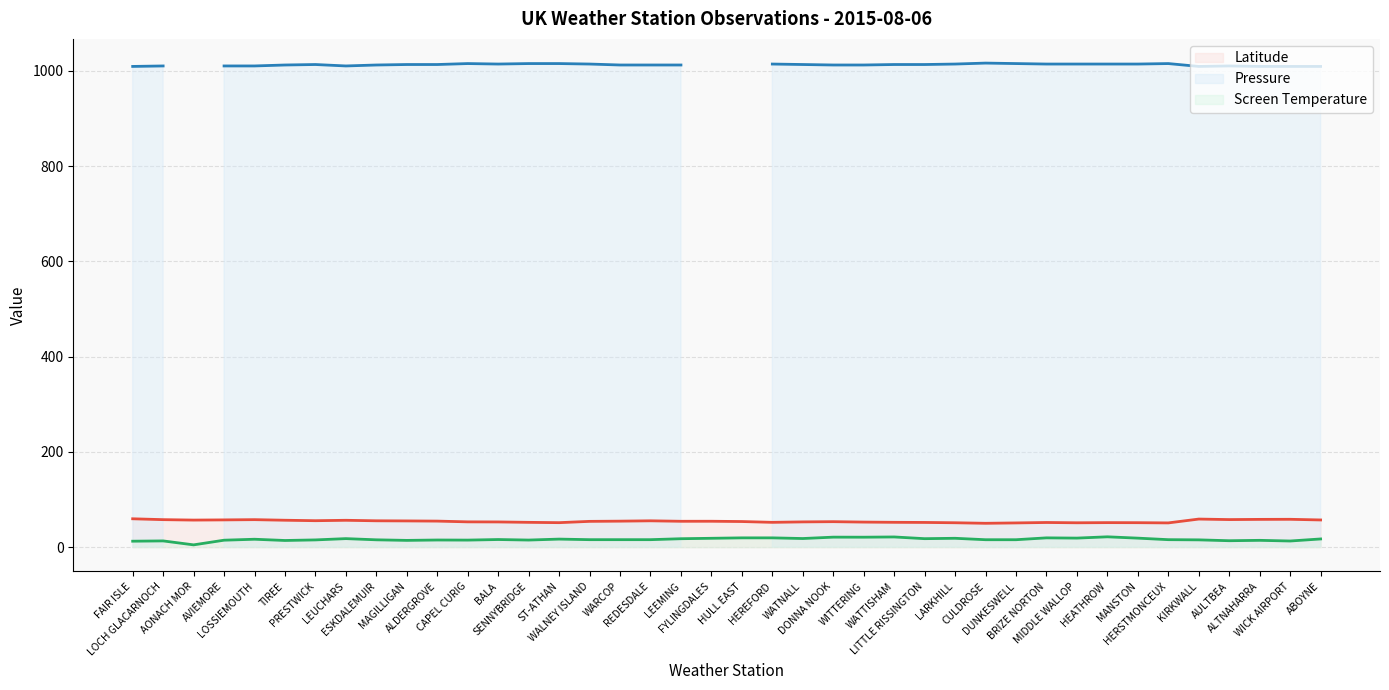

True or false: Latitude and Screen Temperature cross at least once.

False